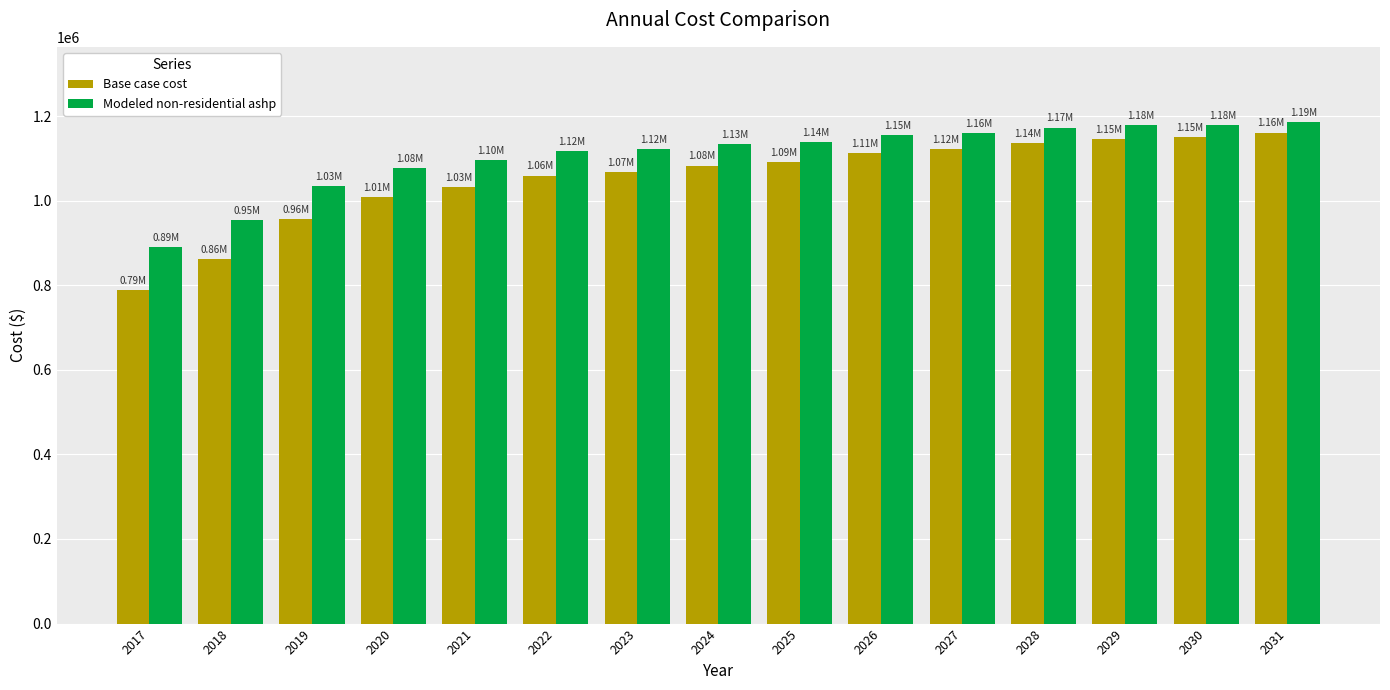

The value of Base case cost at 2025 is 1090280.9. True or false?

True